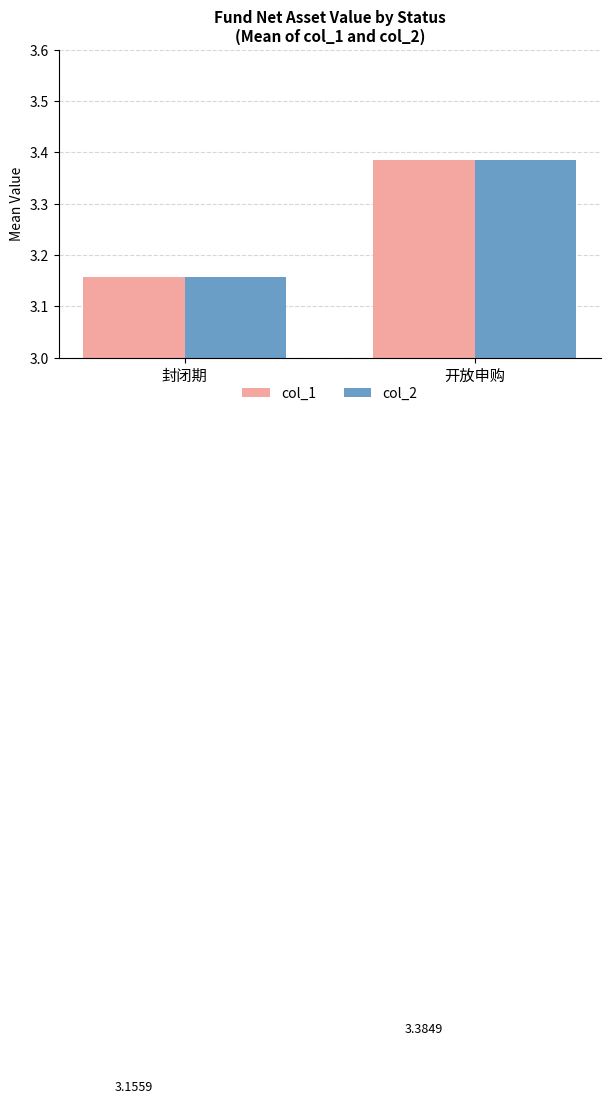

What is the difference between the maximum and minimum values in the col_2 series?

0.2